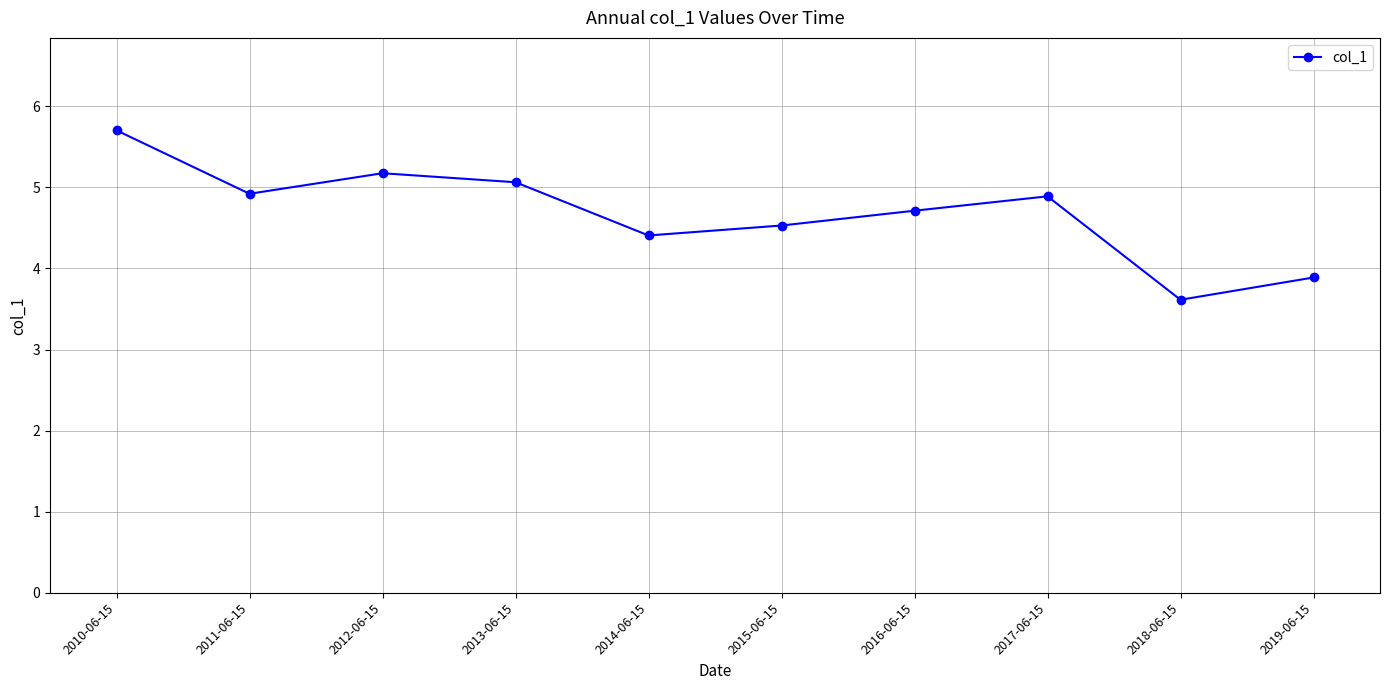

What value does the data have at 2018-06-15?

3.6